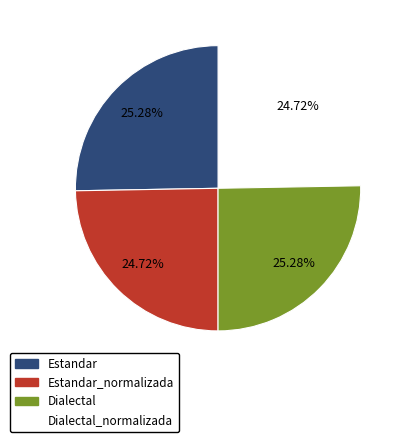

Is there a majority slice in this chart?

No